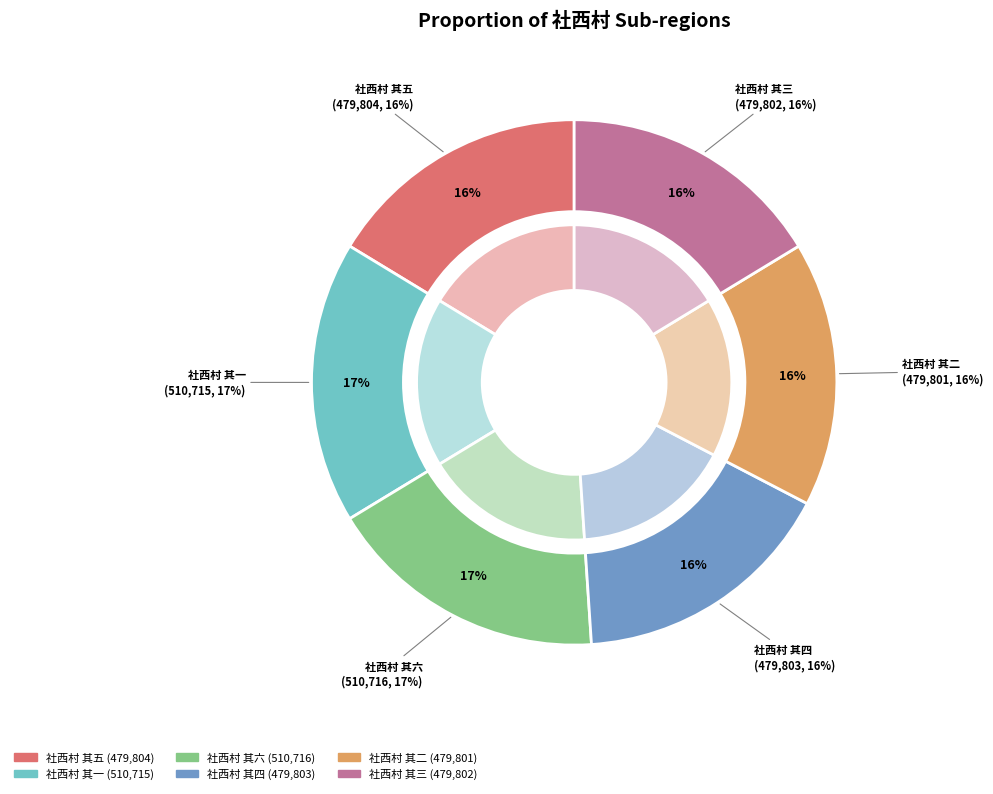

Combined, do 社西村 其五 and 社西村 其六 account for over 50%?

No